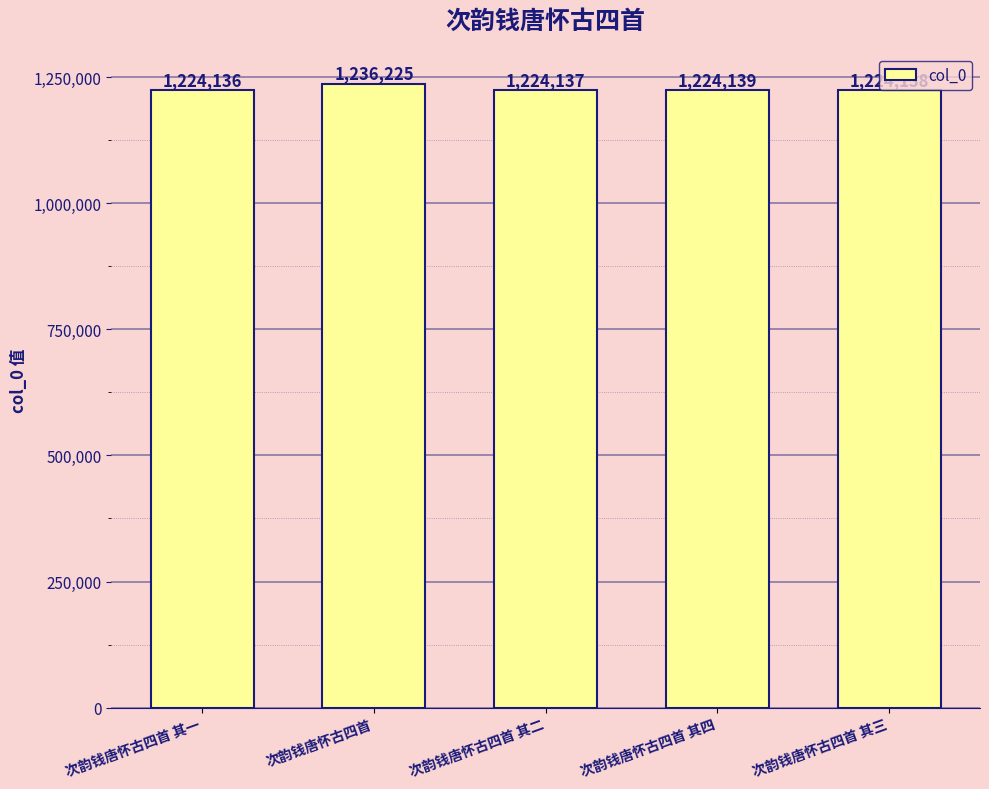

Read the value at 次韵钱唐怀古四首.

1236225